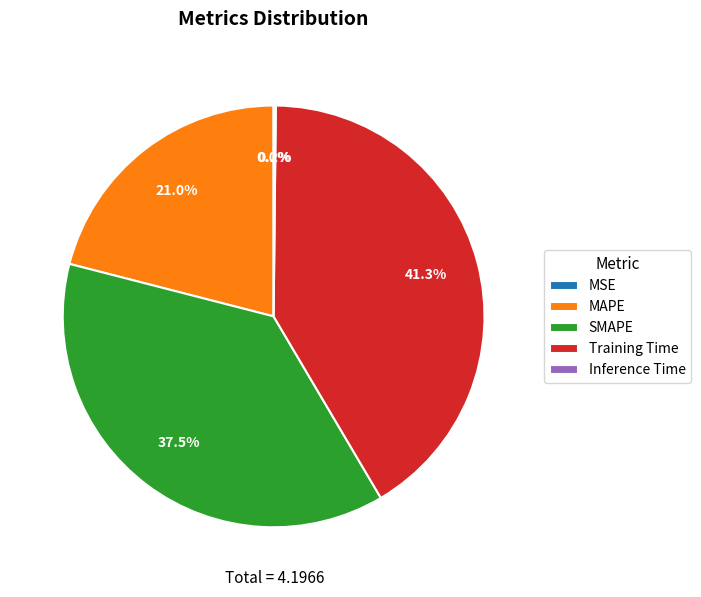

What is the largest slice in the pie chart?

Training Time